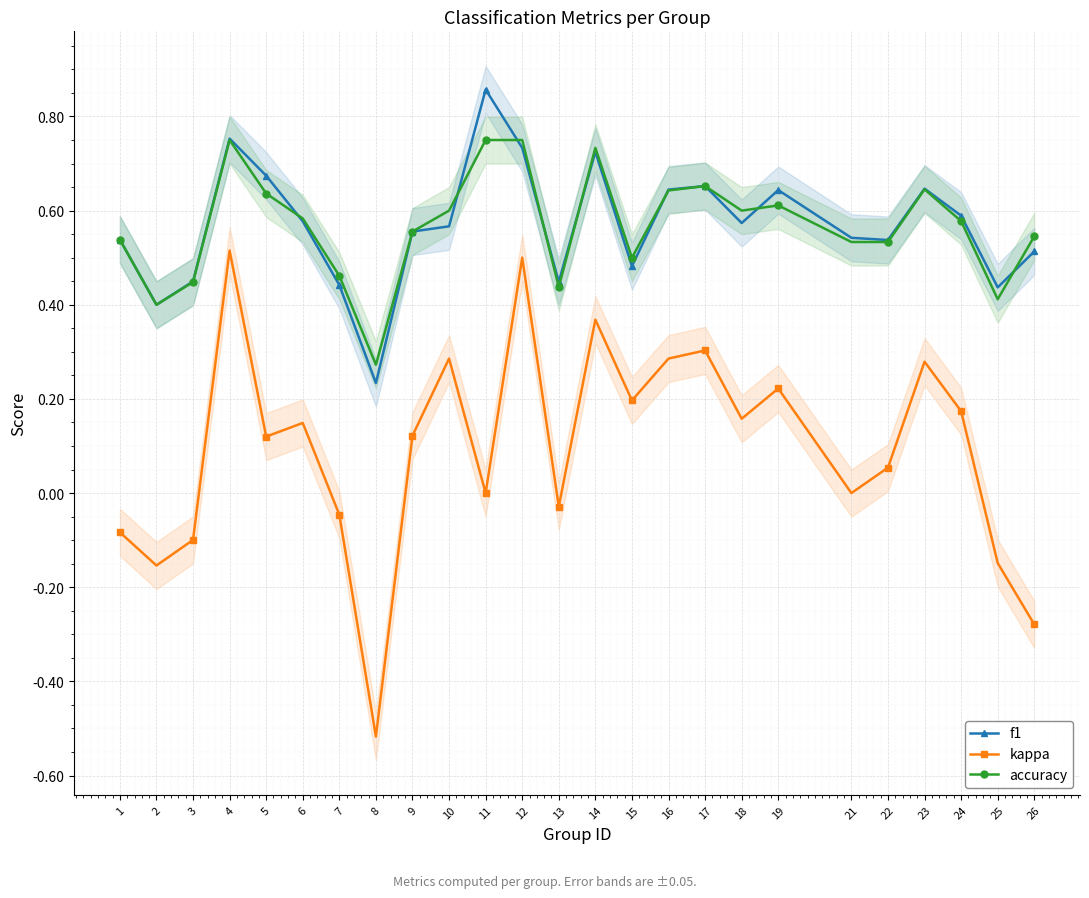

Is this an area chart (filled region under the line)?

No